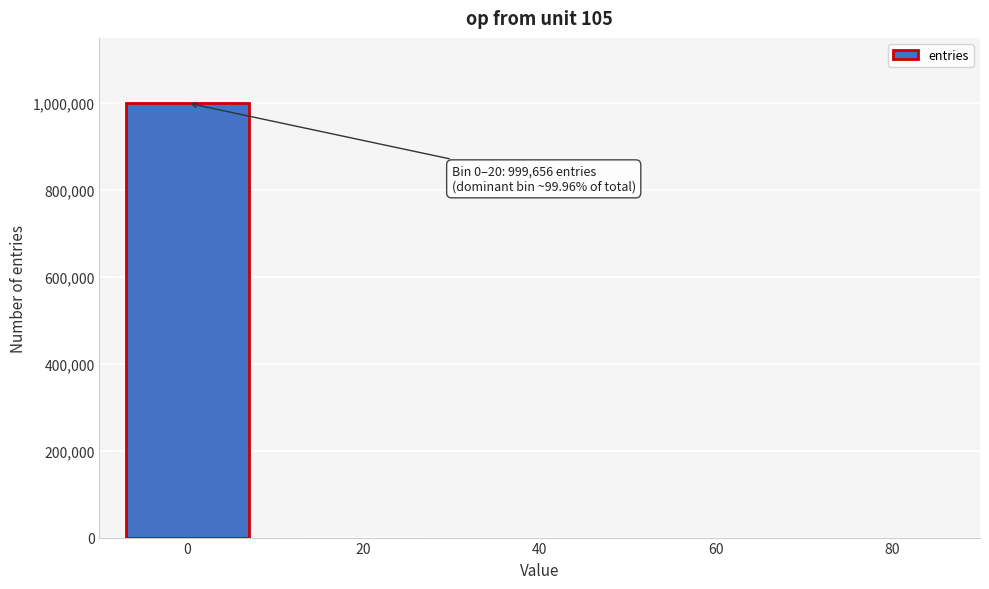

True or false: the data shows 1615880 at 0.

False